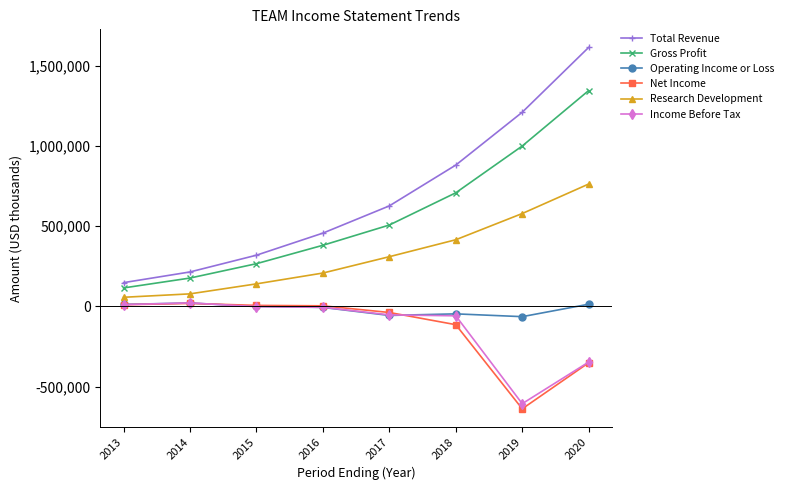

What is the difference between the maximum and minimum values in the Income Before Tax series?

627800